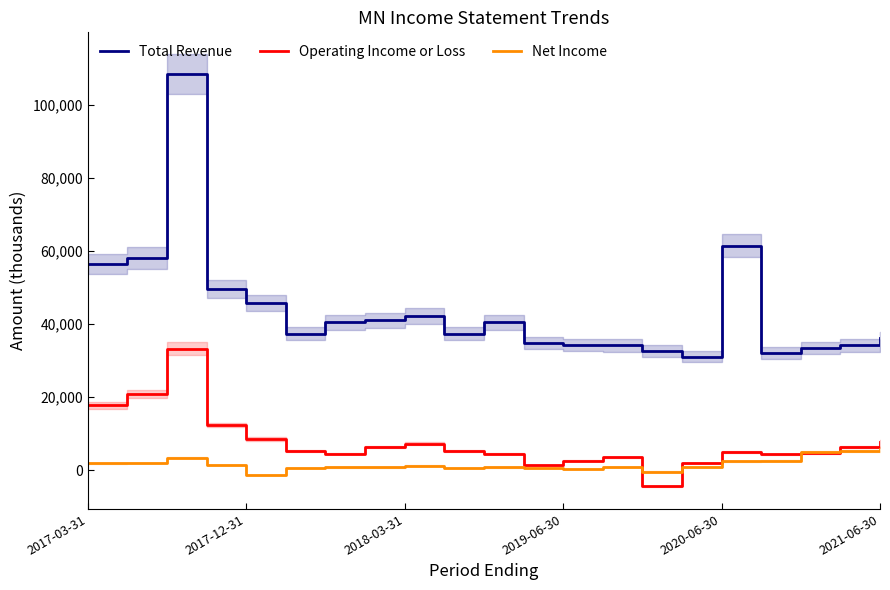

True or false: Operating Income or Loss and Net Income cross at least once.

True